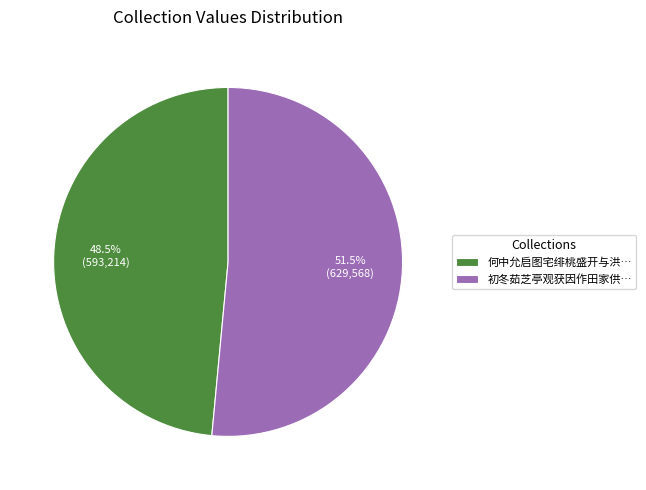

What is the ratio of the value at 何中允启图宅绯桃盛开与洪… to the value at 初冬茹芝亭观获因作田家供…?

0.9